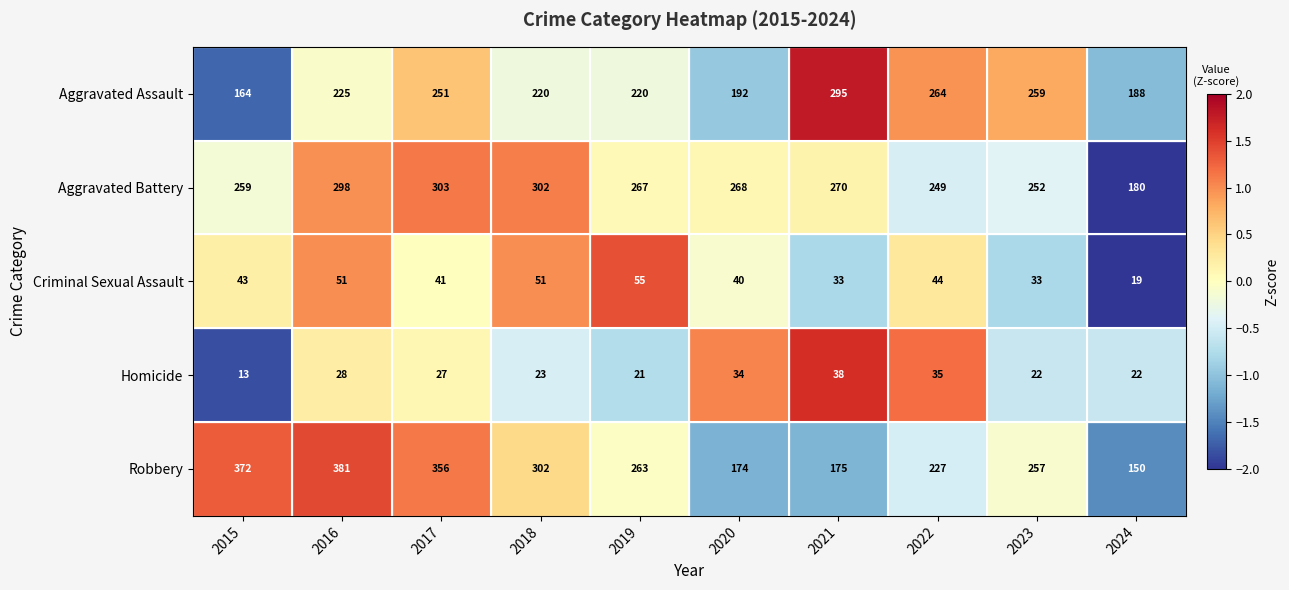

Is it true that Robbery equals 201 at 2017?

False